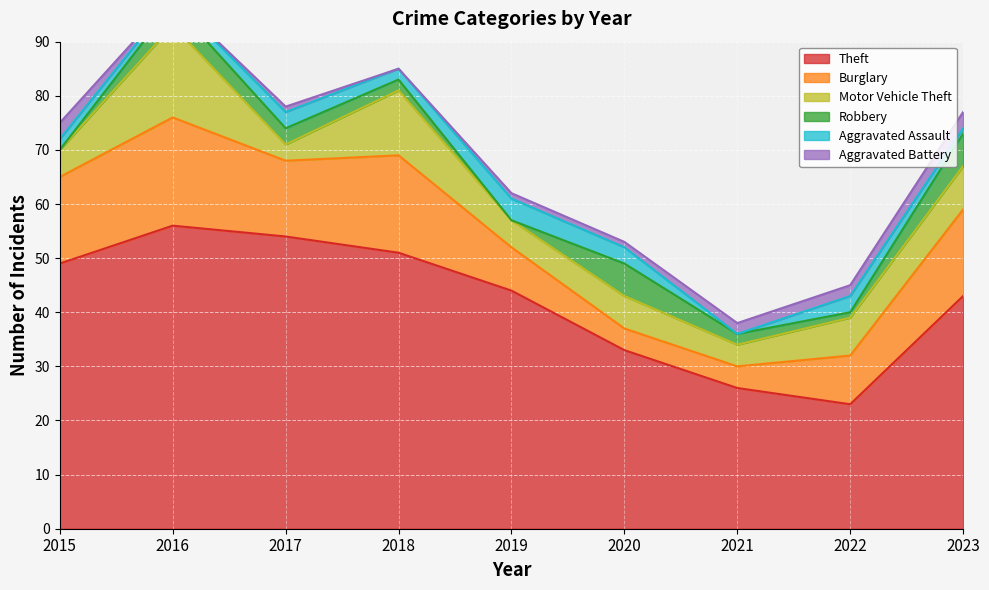

What is the sum of the Theft values at 2022 and 2017?

77